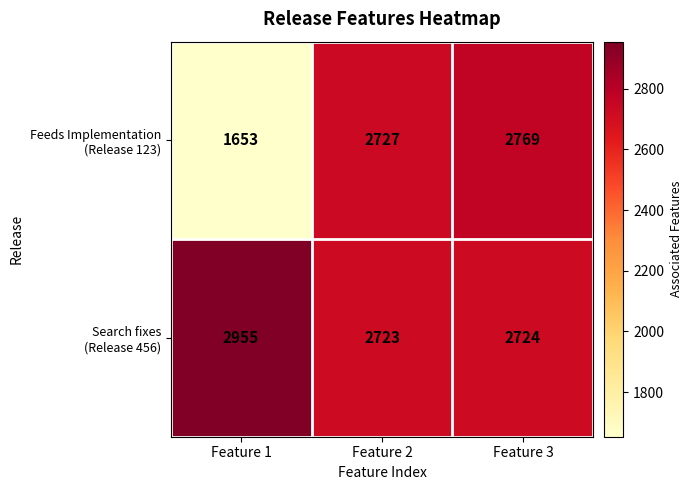

What is the difference between the highest and lowest values at Feature 2?

4